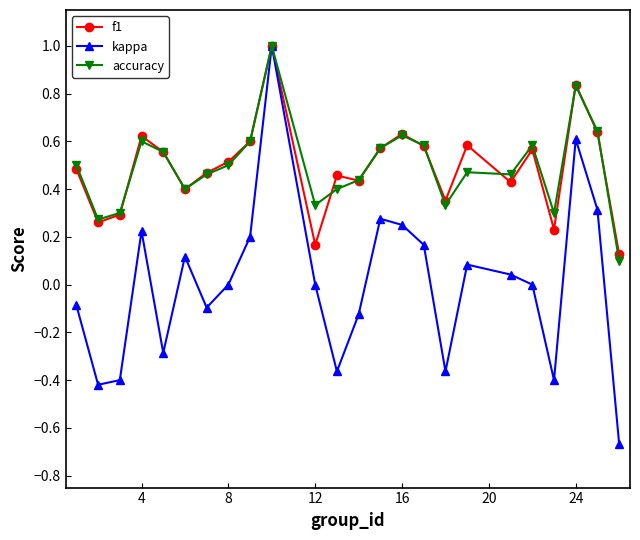

What is the maximum value for kappa?

1.0